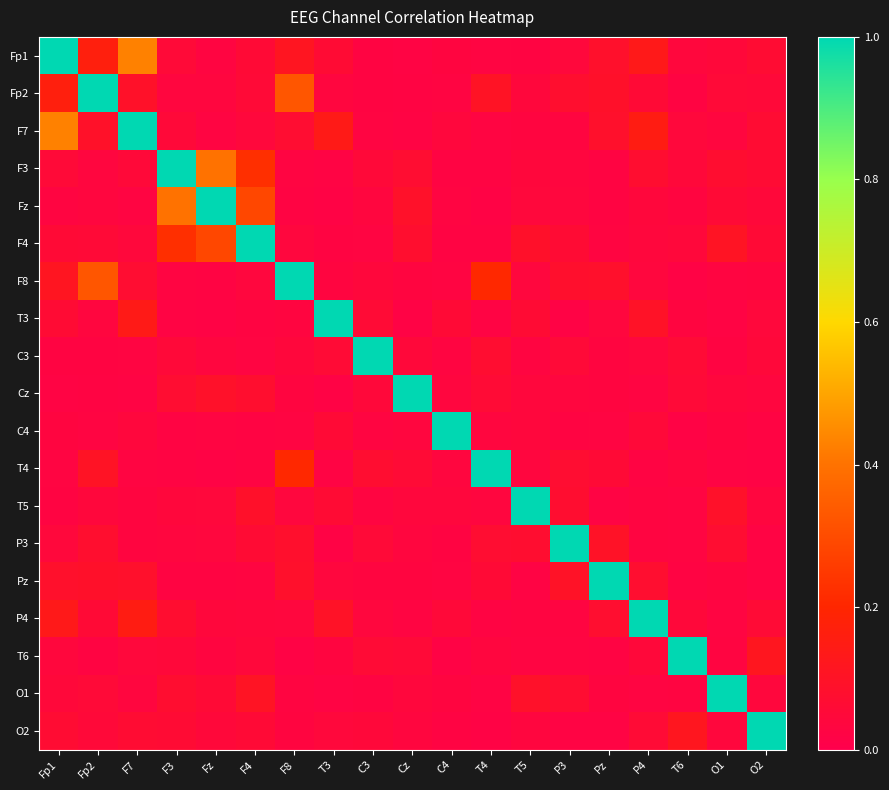

Reading left to right, what are all the values shown in this chart?

Fp1: Fp1=1.0	Fp2=0.2	F7=0.4	F3=0.1	Fz=0.0	F4=0.1	F8=0.1	T3=0.1	C3=0.0	Cz=0.0	C4=0.0	T4=0.0	T5=0.0	P3=0.0	Pz=0.1	P4=0.1	T6=0.0	O1=0.0	O2=0.1
Fp2: Fp1=0.2	Fp2=1.0	F7=0.1	F3=0.0	Fz=0.0	F4=0.1	F8=0.3	T3=0.0	C3=0.0	Cz=0.0	C4=0.0	T4=0.1	T5=0.0	P3=0.1	Pz=0.1	P4=0.1	T6=0.0	O1=0.1	O2=0.0
F7: Fp1=0.4	Fp2=0.1	F7=1.0	F3=0.1	Fz=0.0	F4=0.0	F8=0.1	T3=0.1	C3=0.0	Cz=0.0	C4=0.0	T4=0.0	T5=0.0	P3=0.0	Pz=0.1	P4=0.2	T6=0.0	O1=0.0	O2=0.1
F3: Fp1=0.1	Fp2=0.0	F7=0.1	F3=1.0	Fz=0.4	F4=0.2	F8=0.0	T3=0.0	C3=0.1	Cz=0.1	C4=0.0	T4=0.0	T5=0.0	P3=0.0	Pz=0.0	P4=0.1	T6=0.0	O1=0.1	O2=0.1
Fz: Fp1=0.0	Fp2=0.0	F7=0.0	F3=0.4	Fz=1.0	F4=0.3	F8=0.0	T3=0.0	C3=0.0	Cz=0.1	C4=0.0	T4=0.0	T5=0.0	P3=0.0	Pz=0.0	P4=0.0	T6=0.0	O1=0.1	O2=0.0
F4: Fp1=0.1	Fp2=0.1	F7=0.0	F3=0.2	Fz=0.3	F4=1.0	F8=0.0	T3=0.0	C3=0.0	Cz=0.1	C4=0.0	T4=0.0	T5=0.1	P3=0.1	Pz=0.0	P4=0.0	T6=0.0	O1=0.1	O2=0.1
F8: Fp1=0.1	Fp2=0.3	F7=0.1	F3=0.0	Fz=0.0	F4=0.0	F8=1.0	T3=0.0	C3=0.0	Cz=0.0	C4=0.0	T4=0.2	T5=0.0	P3=0.1	Pz=0.1	P4=0.0	T6=0.0	O1=0.0	O2=0.0
T3: Fp1=0.1	Fp2=0.0	F7=0.1	F3=0.0	Fz=0.0	F4=0.0	F8=0.0	T3=1.0	C3=0.1	Cz=0.0	C4=0.1	T4=0.0	T5=0.1	P3=0.0	Pz=0.0	P4=0.1	T6=0.0	O1=0.0	O2=0.0
C3: Fp1=0.0	Fp2=0.0	F7=0.0	F3=0.1	Fz=0.0	F4=0.0	F8=0.0	T3=0.1	C3=1.0	Cz=0.0	C4=0.0	T4=0.1	T5=0.0	P3=0.1	Pz=0.0	P4=0.0	T6=0.1	O1=0.0	O2=0.0
Cz: Fp1=0.0	Fp2=0.0	F7=0.0	F3=0.1	Fz=0.1	F4=0.1	F8=0.0	T3=0.0	C3=0.0	Cz=1.0	C4=0.0	T4=0.1	T5=0.0	P3=0.0	Pz=0.0	P4=0.0	T6=0.1	O1=0.0	O2=0.0
C4: Fp1=0.0	Fp2=0.0	F7=0.0	F3=0.0	Fz=0.0	F4=0.0	F8=0.0	T3=0.1	C3=0.0	Cz=0.0	C4=1.0	T4=0.0	T5=0.0	P3=0.0	Pz=0.0	P4=0.1	T6=0.0	O1=0.0	O2=0.0
T4: Fp1=0.0	Fp2=0.1	F7=0.0	F3=0.0	Fz=0.0	F4=0.0	F8=0.2	T3=0.0	C3=0.1	Cz=0.1	C4=0.0	T4=1.0	T5=0.0	P3=0.1	Pz=0.1	P4=0.0	T6=0.0	O1=0.0	O2=0.0
T5: Fp1=0.0	Fp2=0.0	F7=0.0	F3=0.0	Fz=0.0	F4=0.1	F8=0.0	T3=0.1	C3=0.0	Cz=0.0	C4=0.0	T4=0.0	T5=1.0	P3=0.1	Pz=0.0	P4=0.0	T6=0.0	O1=0.1	O2=0.0
P3: Fp1=0.0	Fp2=0.1	F7=0.0	F3=0.0	Fz=0.0	F4=0.1	F8=0.1	T3=0.0	C3=0.1	Cz=0.0	C4=0.0	T4=0.1	T5=0.1	P3=1.0	Pz=0.1	P4=0.0	T6=0.0	O1=0.1	O2=0.0
Pz: Fp1=0.1	Fp2=0.1	F7=0.1	F3=0.0	Fz=0.0	F4=0.0	F8=0.1	T3=0.0	C3=0.0	Cz=0.0	C4=0.0	T4=0.1	T5=0.0	P3=0.1	Pz=1.0	P4=0.1	T6=0.0	O1=0.0	O2=0.0
P4: Fp1=0.1	Fp2=0.1	F7=0.2	F3=0.1	Fz=0.0	F4=0.0	F8=0.0	T3=0.1	C3=0.0	Cz=0.0	C4=0.1	T4=0.0	T5=0.0	P3=0.0	Pz=0.1	P4=1.0	T6=0.0	O1=0.0	O2=0.1
T6: Fp1=0.0	Fp2=0.0	F7=0.0	F3=0.0	Fz=0.0	F4=0.0	F8=0.0	T3=0.0	C3=0.1	Cz=0.1	C4=0.0	T4=0.0	T5=0.0	P3=0.0	Pz=0.0	P4=0.0	T6=1.0	O1=0.0	O2=0.1
O1: Fp1=0.0	Fp2=0.1	F7=0.0	F3=0.1	Fz=0.1	F4=0.1	F8=0.0	T3=0.0	C3=0.0	Cz=0.0	C4=0.0	T4=0.0	T5=0.1	P3=0.1	Pz=0.0	P4=0.0	T6=0.0	O1=1.0	O2=0.0
O2: Fp1=0.1	Fp2=0.0	F7=0.1	F3=0.1	Fz=0.0	F4=0.1	F8=0.0	T3=0.0	C3=0.0	Cz=0.0	C4=0.0	T4=0.0	T5=0.0	P3=0.0	Pz=0.0	P4=0.1	T6=0.1	O1=0.0	O2=1.0